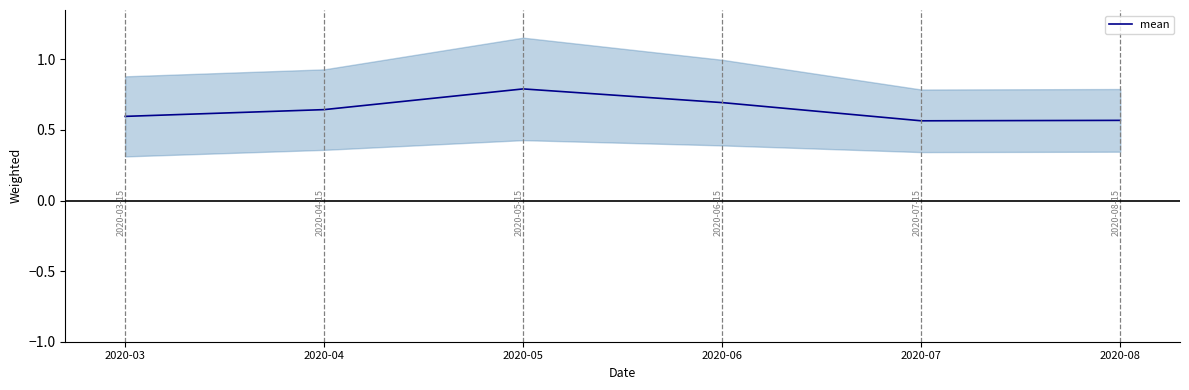

Read the value at 2020-03.

0.6